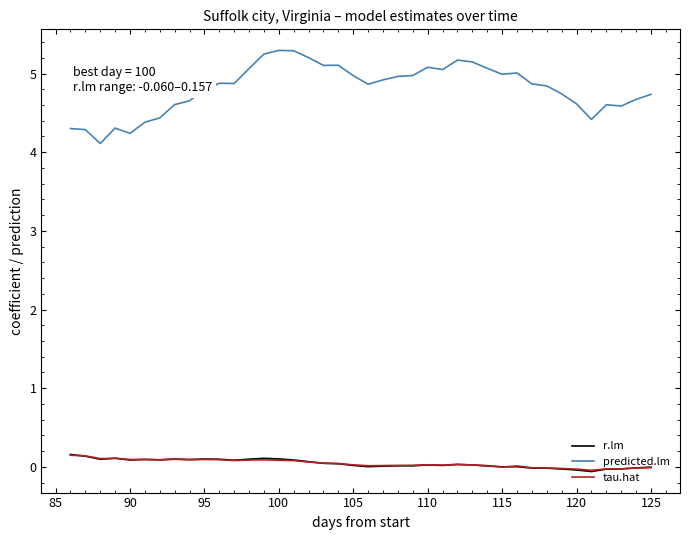

What is the difference between the maximum and second lowest values in the tau.hat series?

0.2